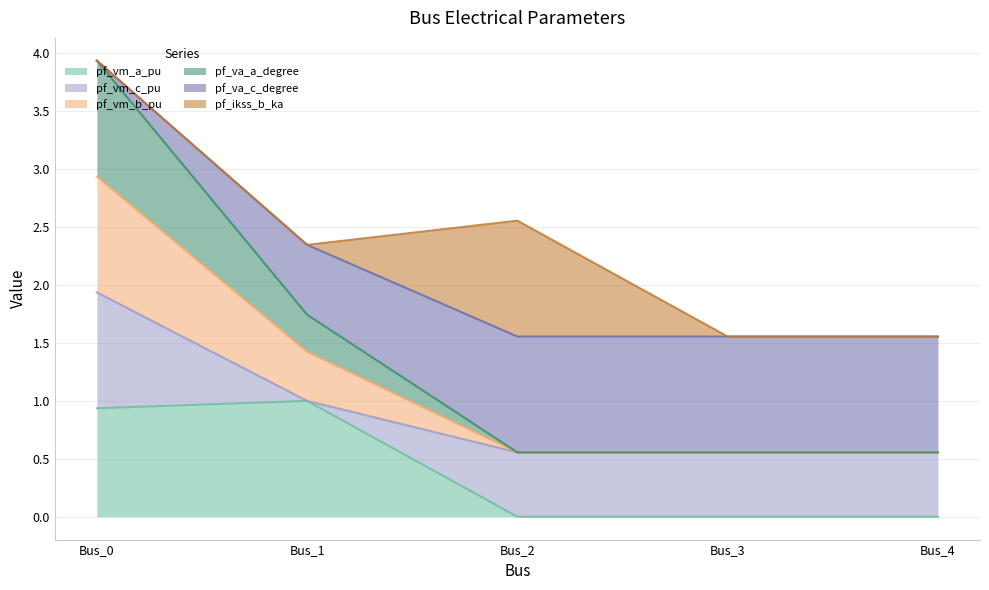

What is the maximum value for pf_vm_a_pu?

1.0